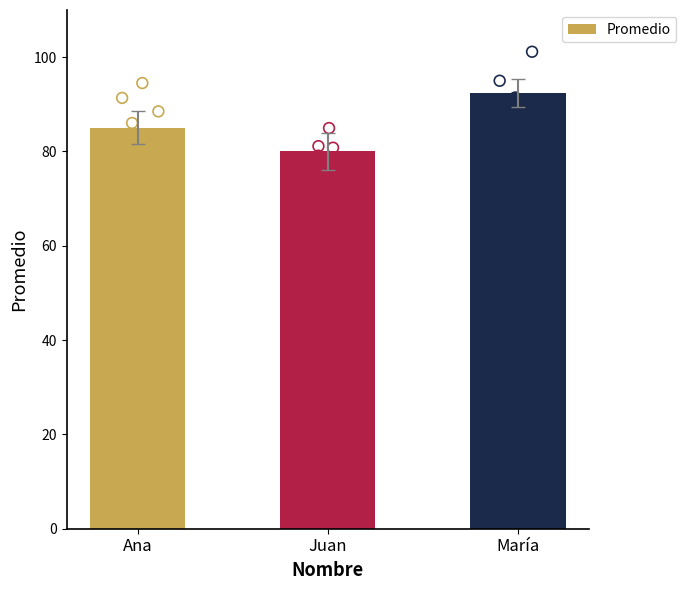

Which has a higher value, Juan or Ana?

Ana